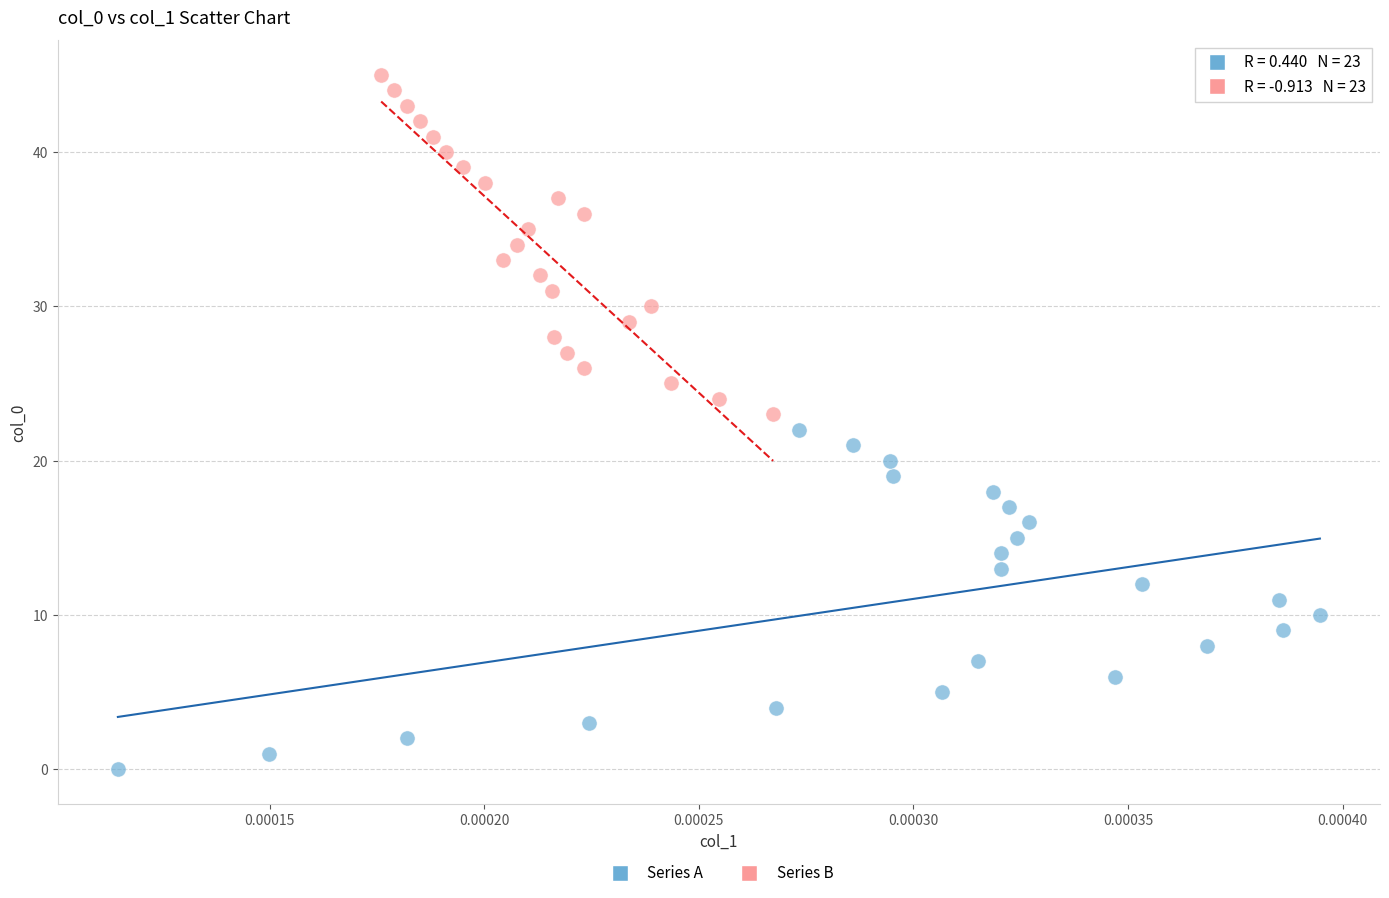

Which series contains the highest Y value?

Series B